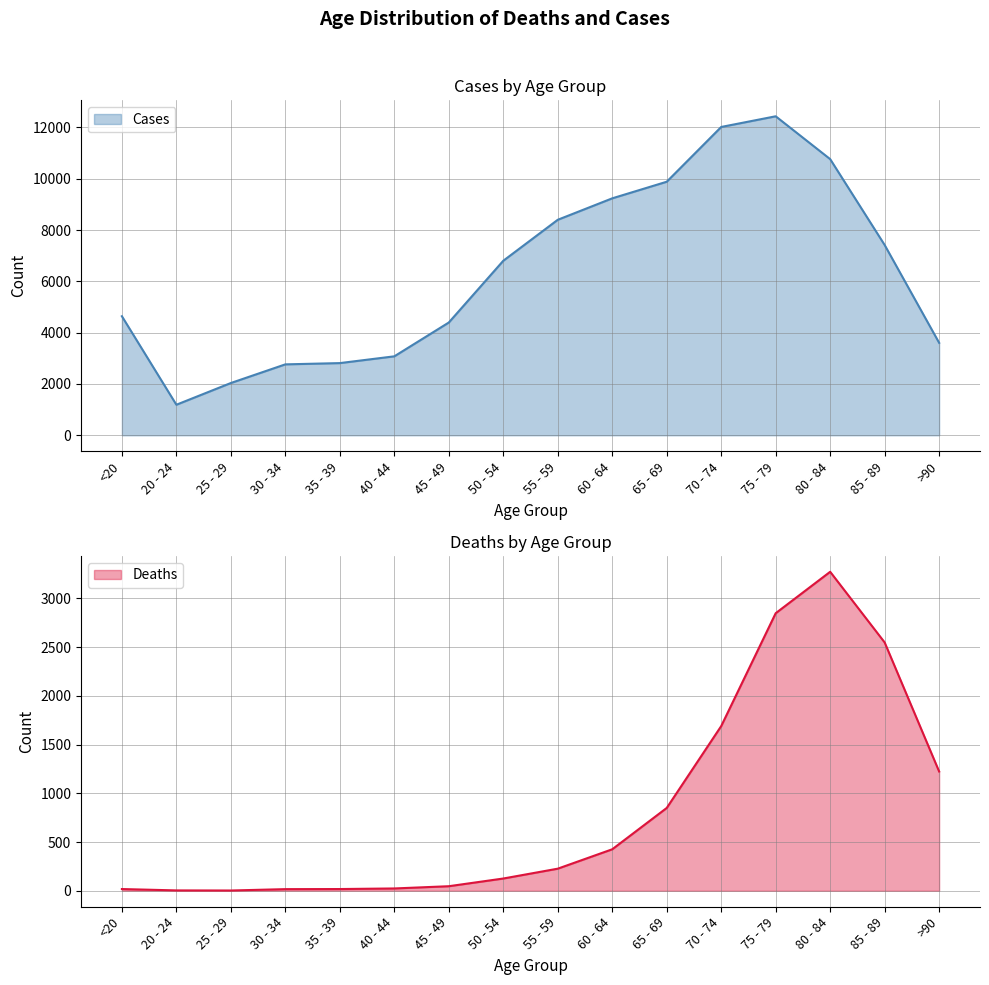

What is the greatest value displayed?

12434